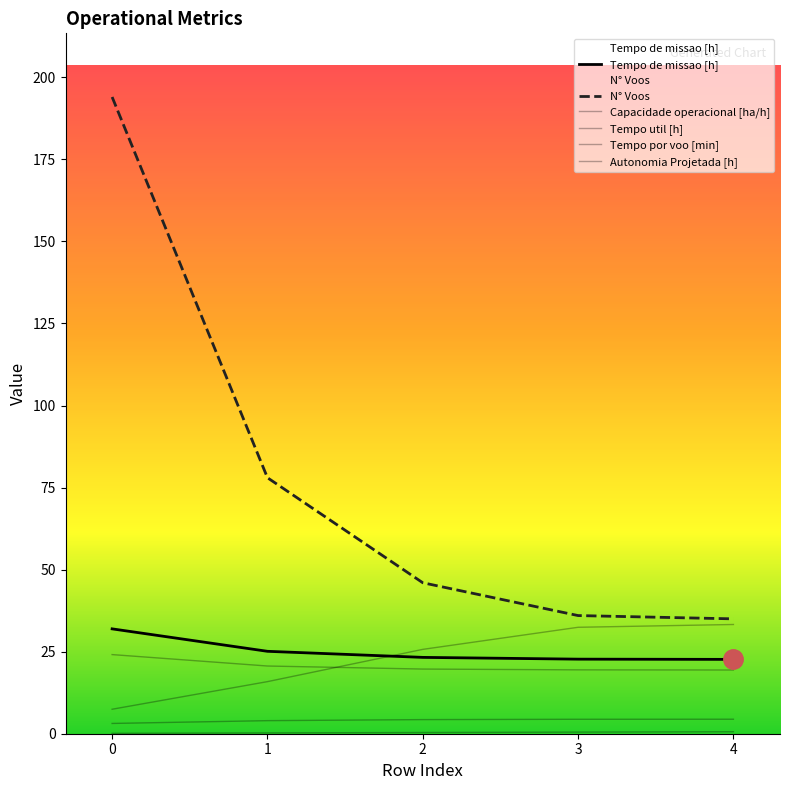

Reading left to right, list all the values displayed in this chart.

Capacidade operacional [ha/h]: 3.1	4.0	4.3	4.4	4.4
Tempo de missao [h]: 31.9	25.1	23.3	22.7	22.6
Tempo util [h]: 24.1	20.6	19.7	19.5	19.4
Tempo por voo [min]: 7.5	15.9	25.7	32.4	33.3
Autonomia Projetada [h]: 0.1	0.2	0.4	0.5	0.6
N° Voos: 194.0	78.0	46.0	36.0	35.0